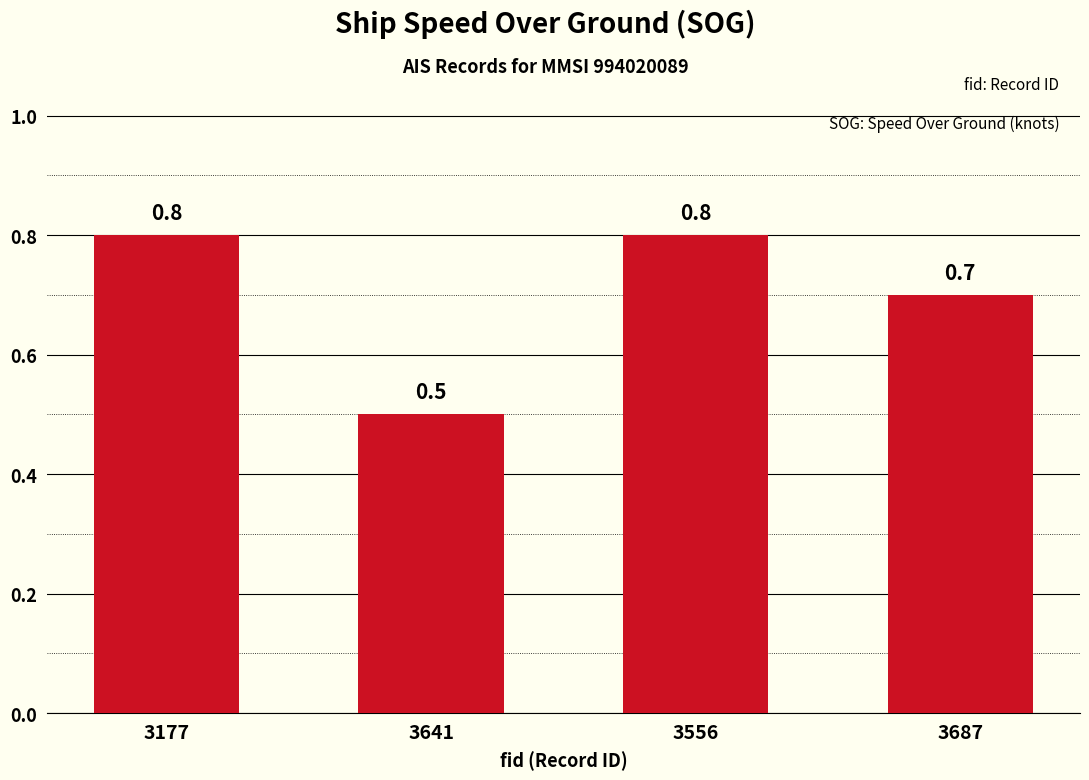

What is the smallest value displayed?

0.5